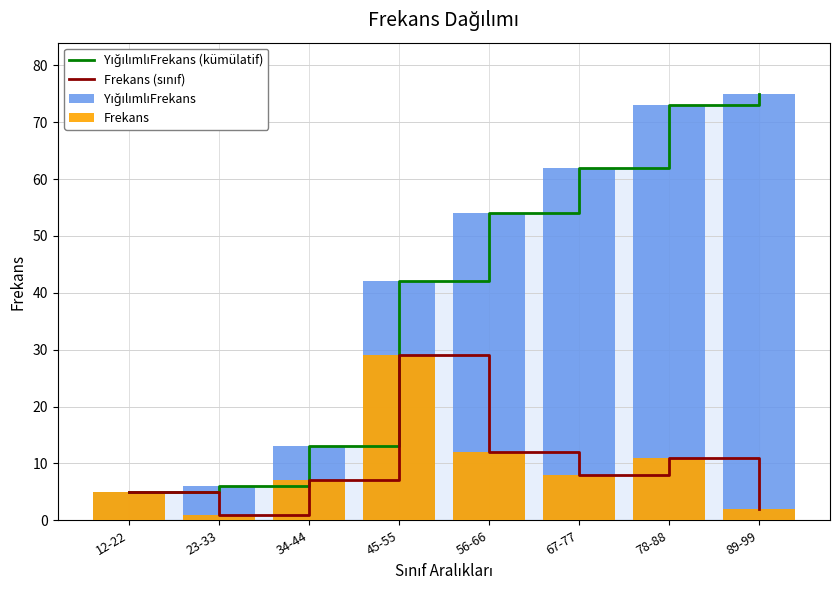

What is the difference between the maximum and minimum values in the Frekans (sınıf) series?

28